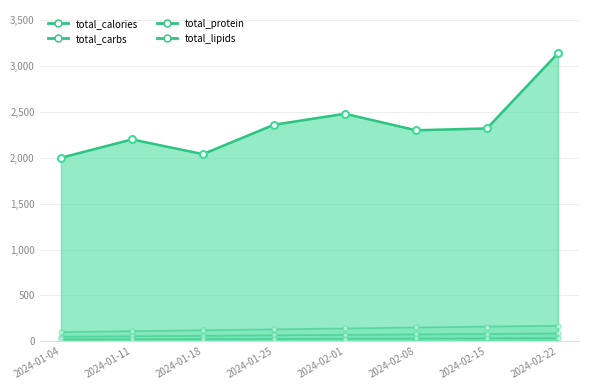

At which category is the sum across all series the highest?

2024-02-22